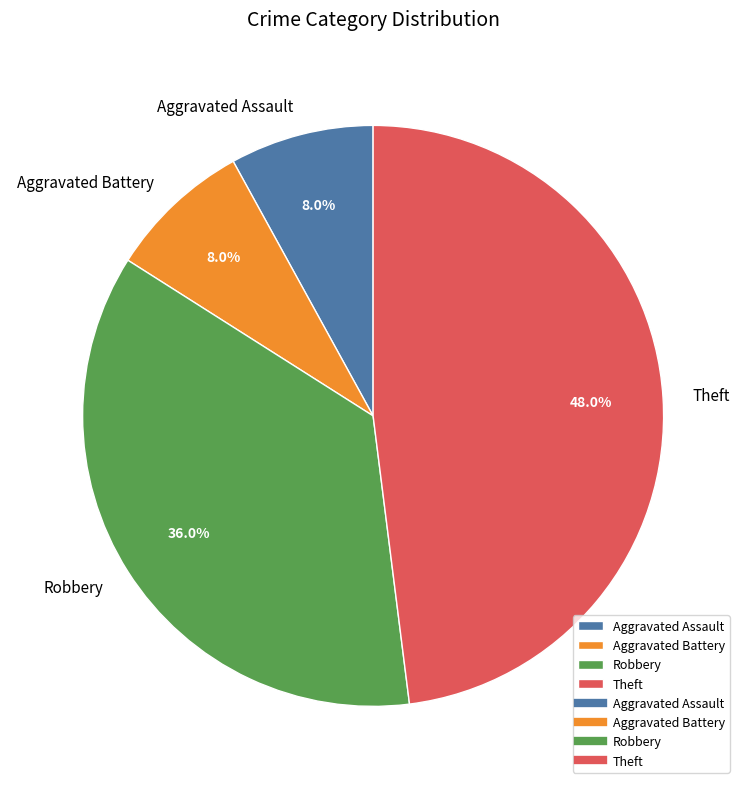

What is the largest slice in the pie chart?

Theft